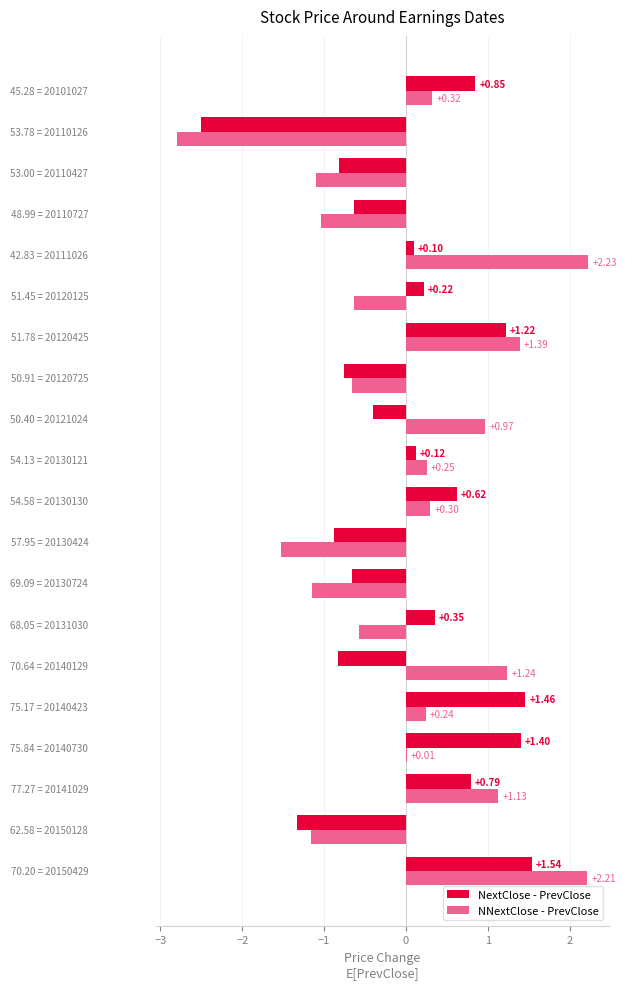

Which series has the largest total across all categories?

NextClose - PrevClose